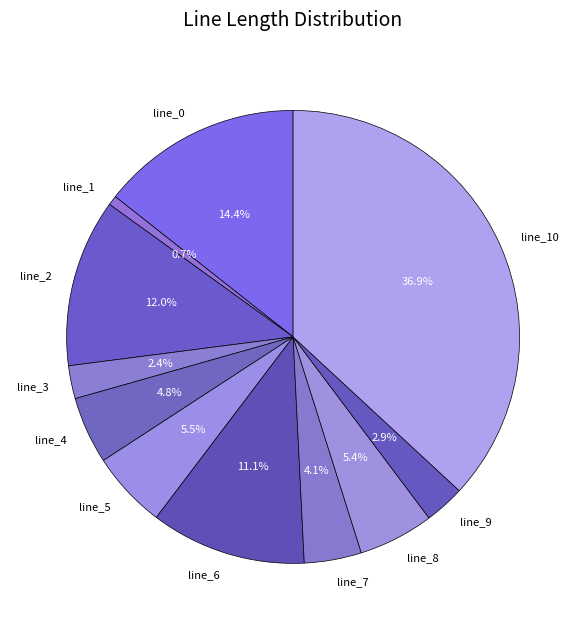

Is there any slice that represents more than half of the pie?

No